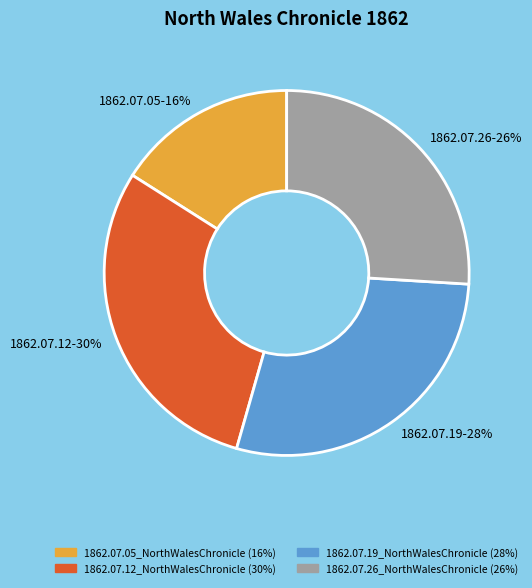

Is it true that 1862.07.26_NorthWalesChronicle is 35% of the pie?

False